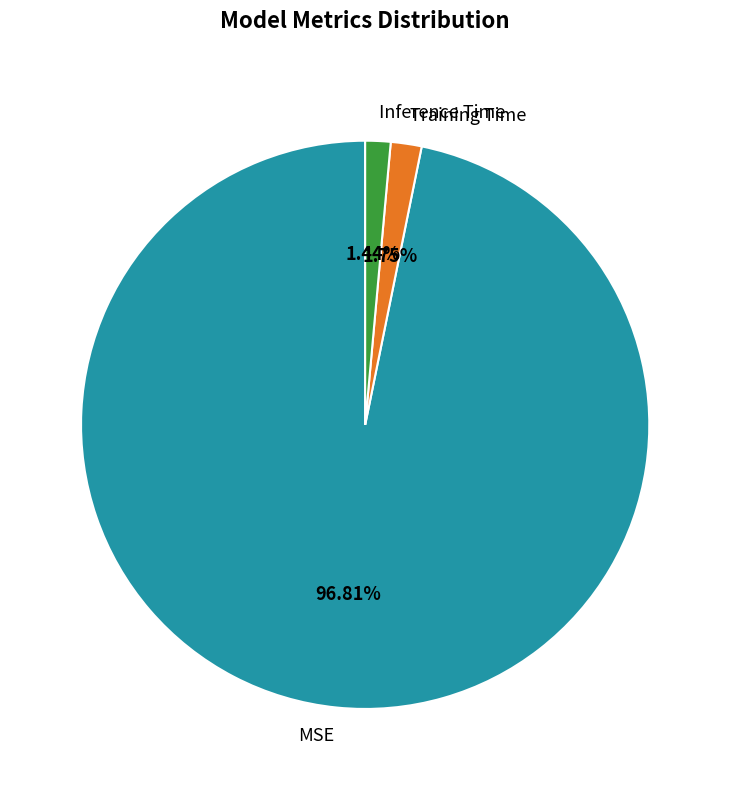

What is the largest slice in the pie chart?

MSE